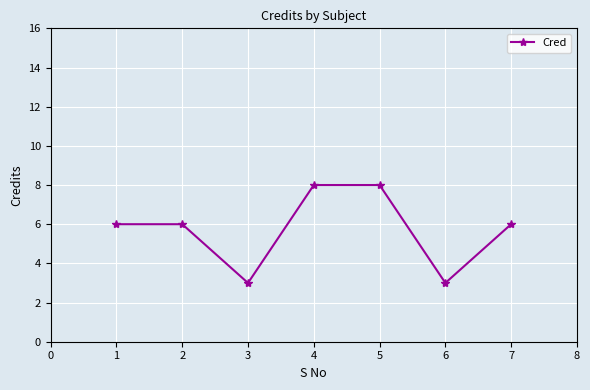

Where is the first local minimum?

3